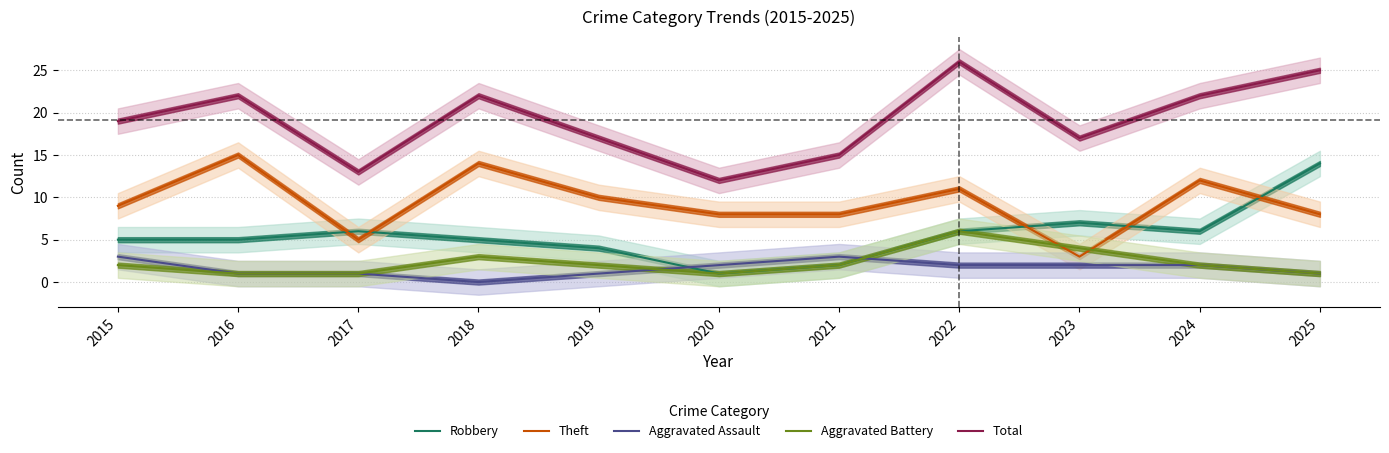

True or false: Theft and Total intersect in this chart.

False